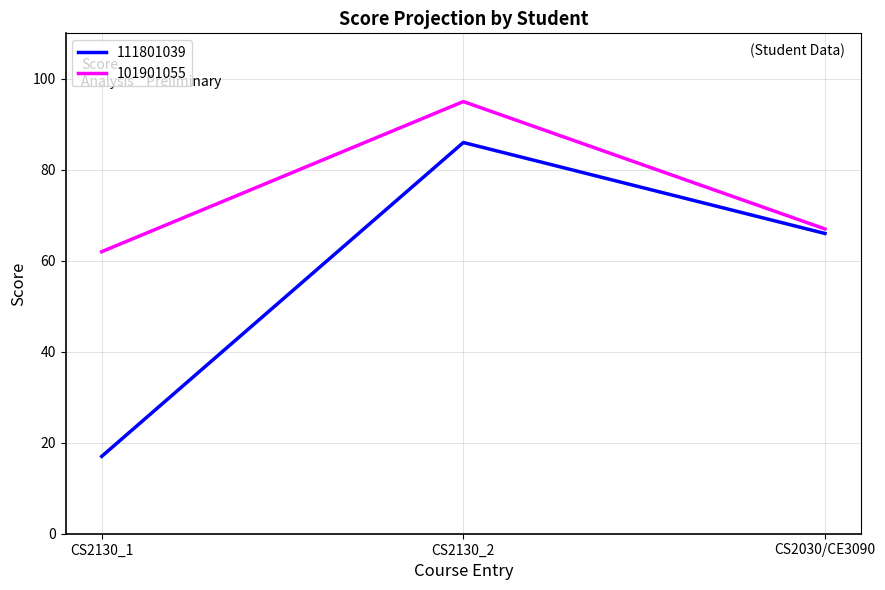

The 111801039 series shows 66 at CS2030/CE3090. True or false?

True